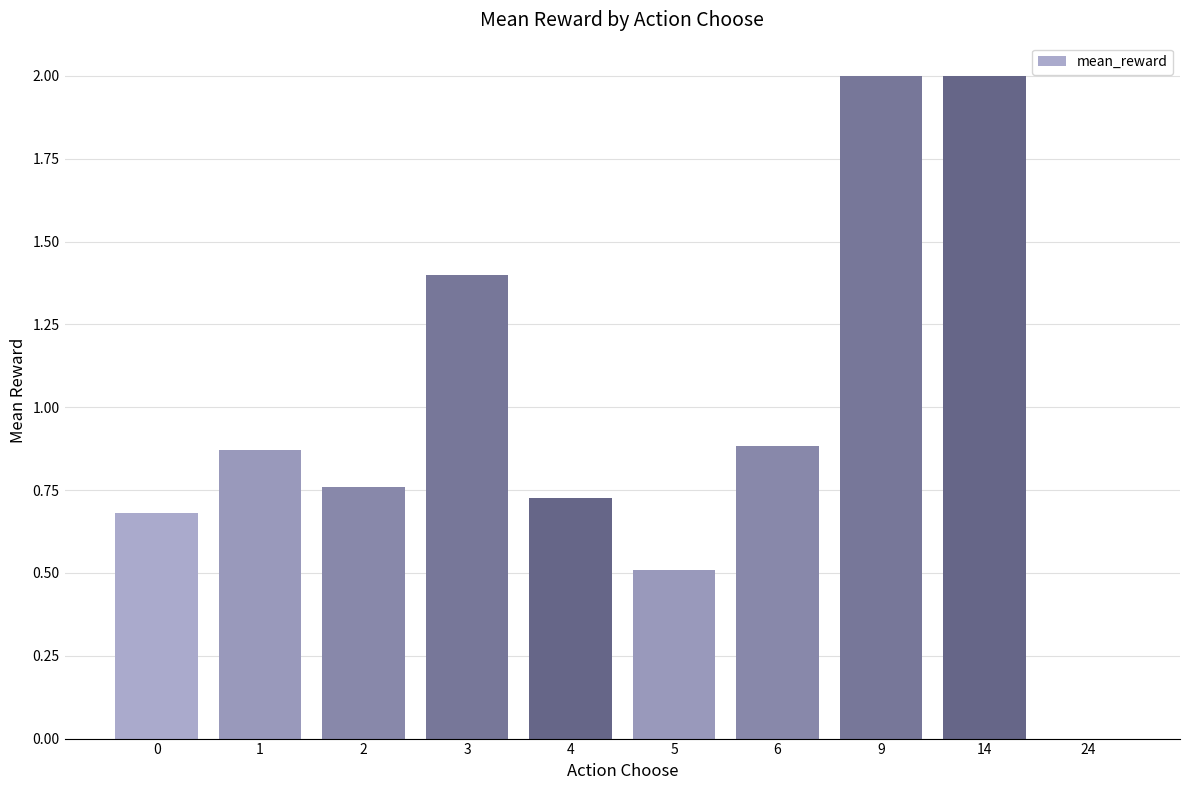

Between 4 and 5, which is larger?

4